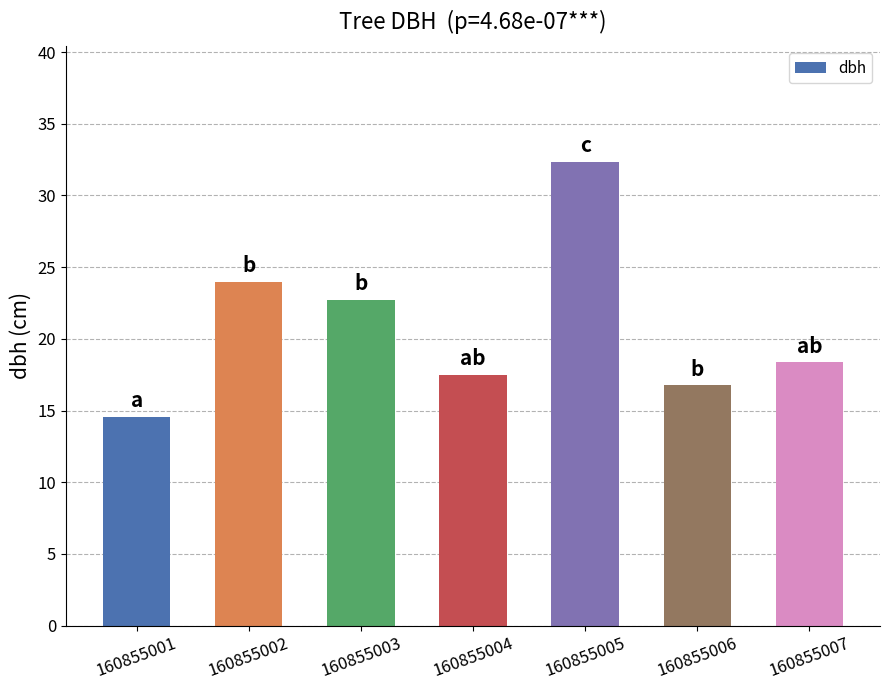

Is it true that the value at 160855002 is 23.9?

True